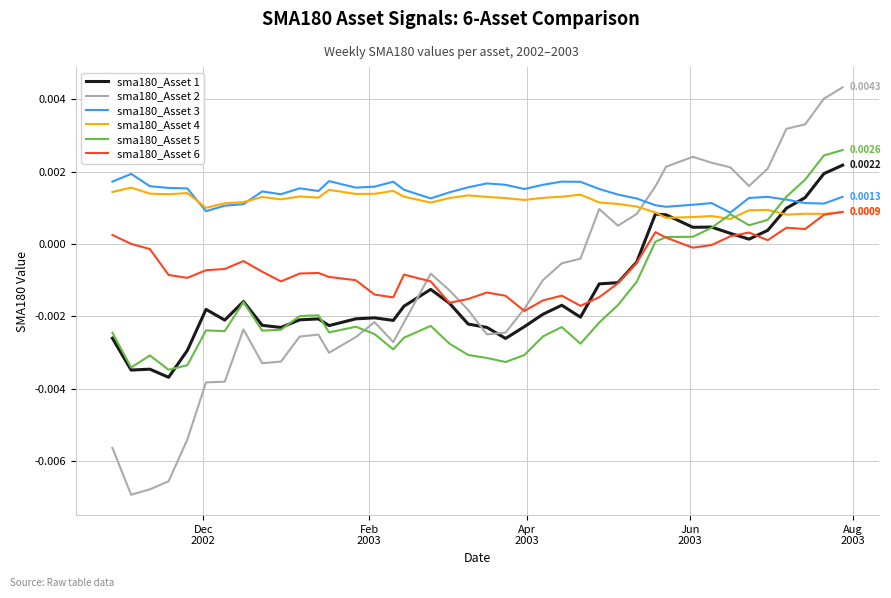

Which series has the largest range (max minus min)?

sma180_Asset 2